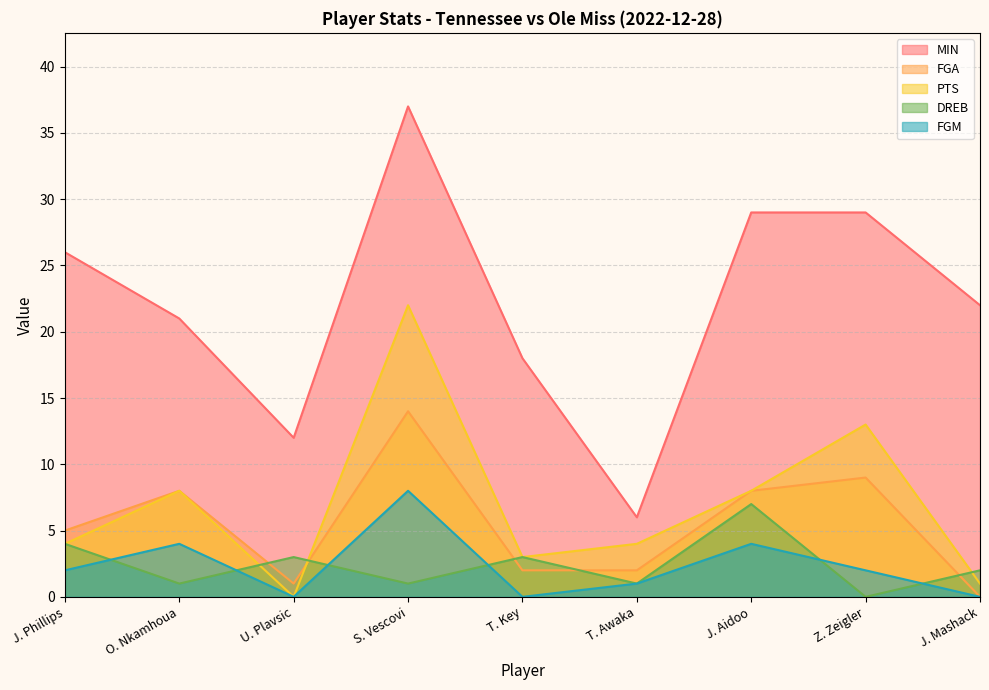

What is the difference between the MIN values at T. Key and Z. Zeigler?

11